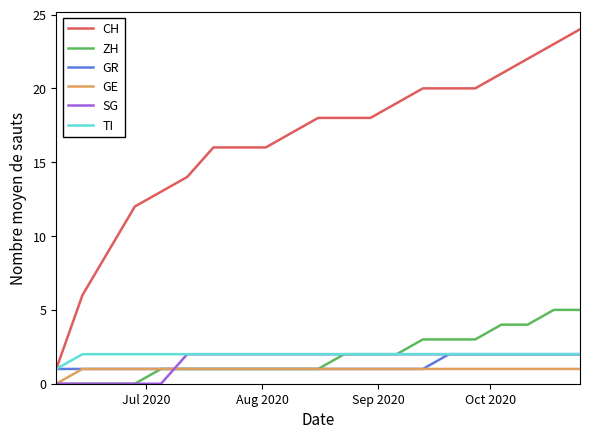

Which series has the largest range (max minus min)?

CH